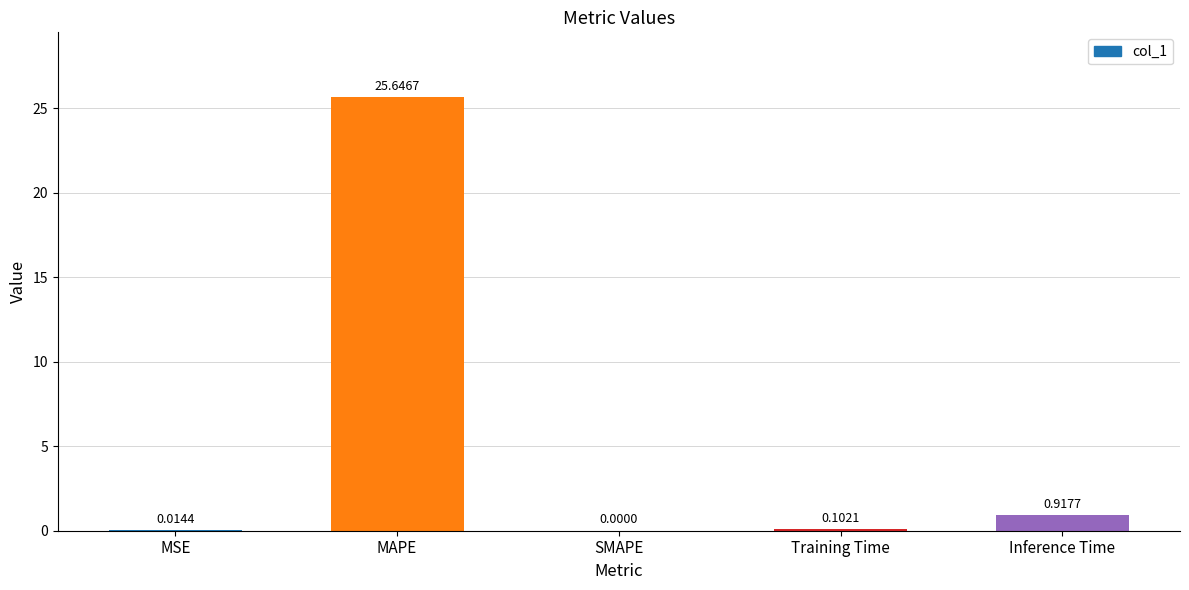

Which category has the highest value across all series?

MAPE